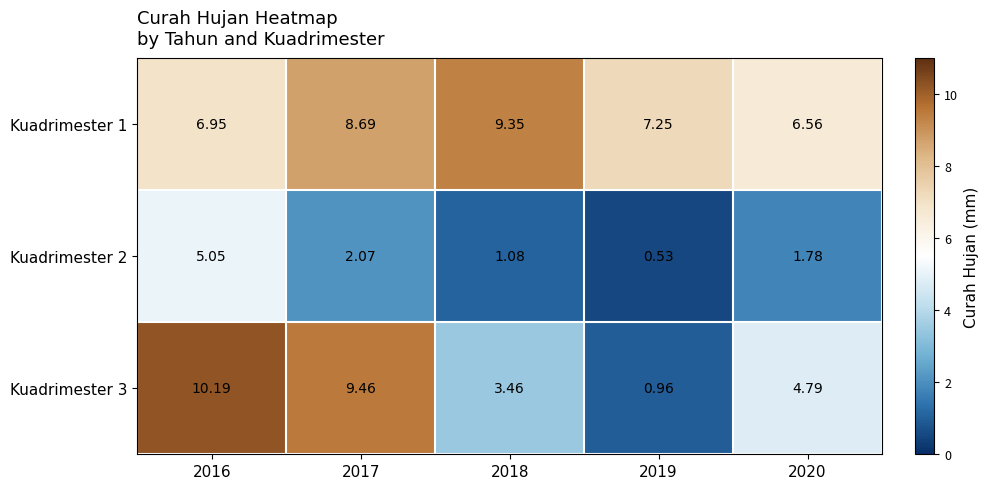

Which series has the largest total across all categories?

Kuadrimester 1